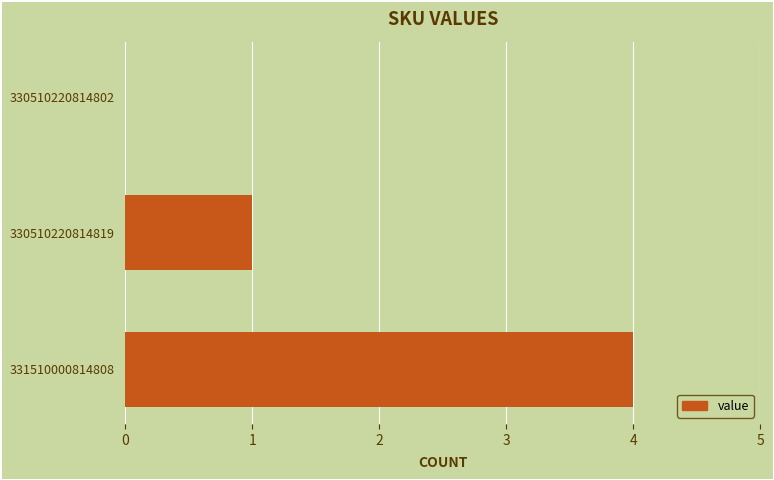

What is the greatest value displayed?

4